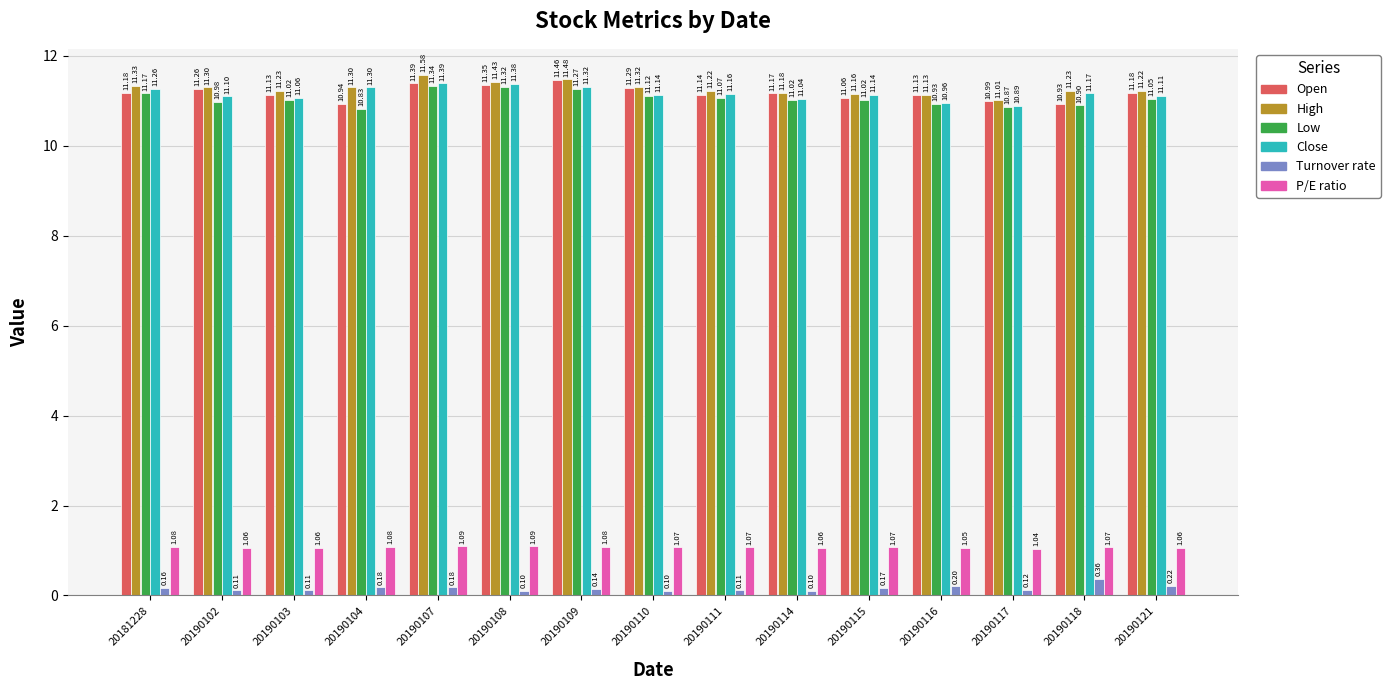

Is the value of P/E ratio at 20190108 greater than the value of High at 20190107?

No